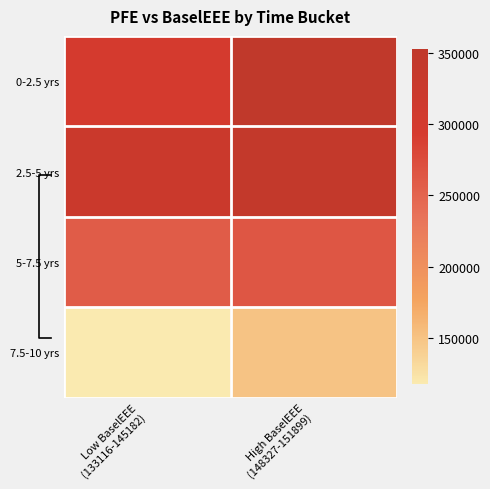

What is the maximum value shown in the chart?

352434